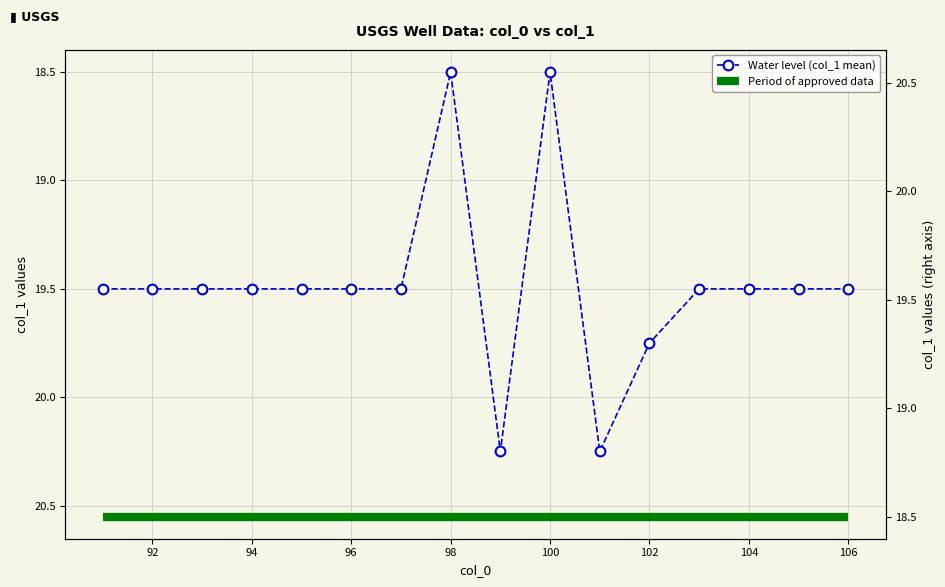

Which series changed the most between 94 and 96?

Water level (col_1 mean)